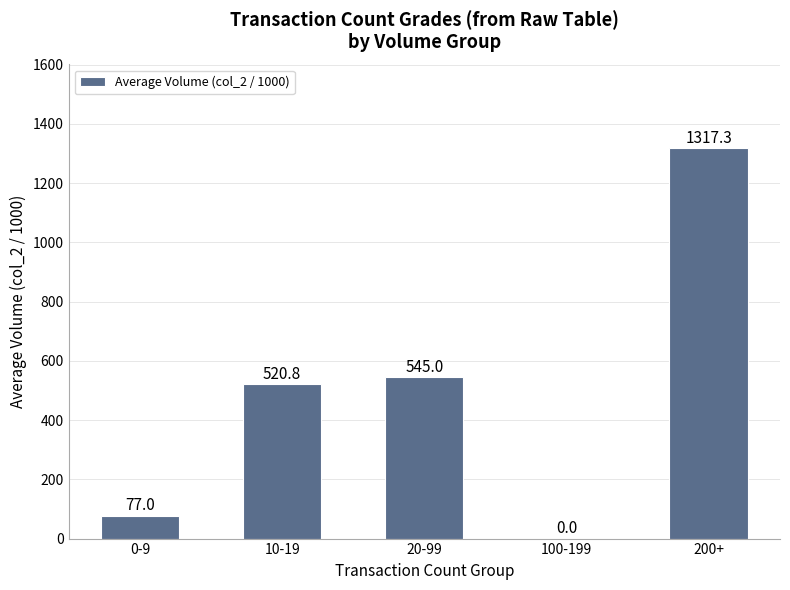

Reading left to right, transcribe all the data shown in this chart.

77.0	520.8	545.0	0.0	1317.3